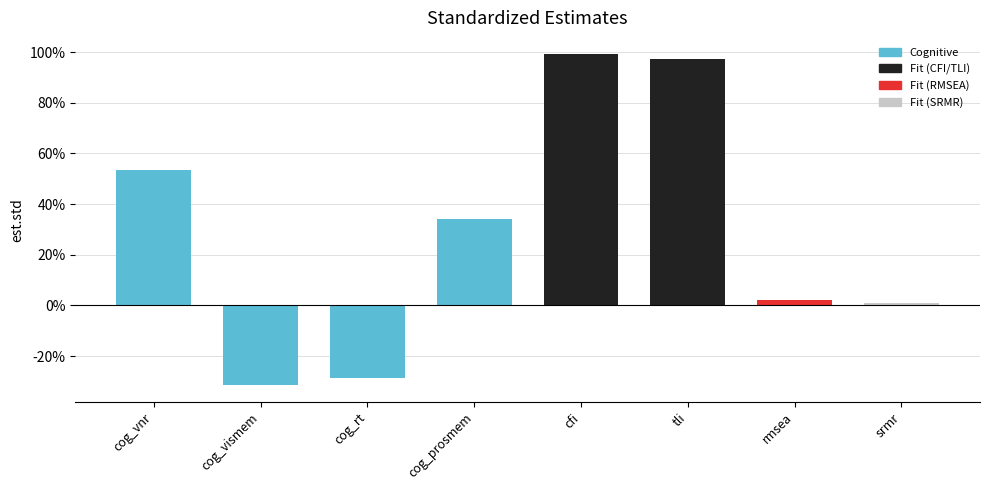

Where does the data first go above 0?

cog_vnr